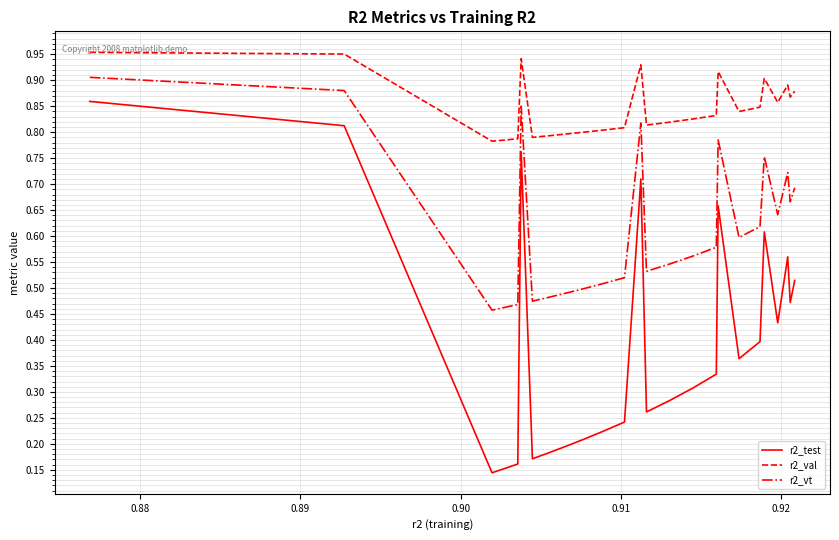

How many series are shown in this chart?

3